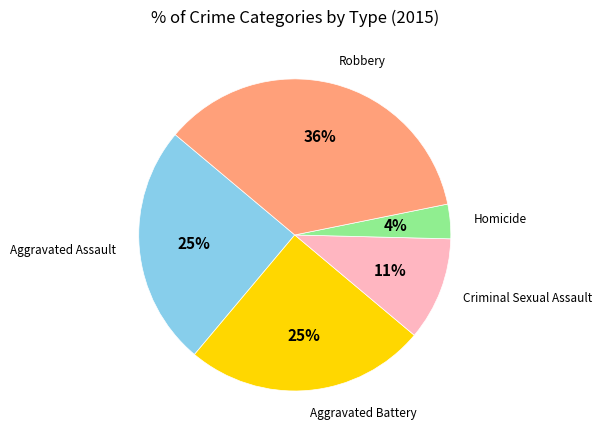

Count the number of slices in the pie.

5